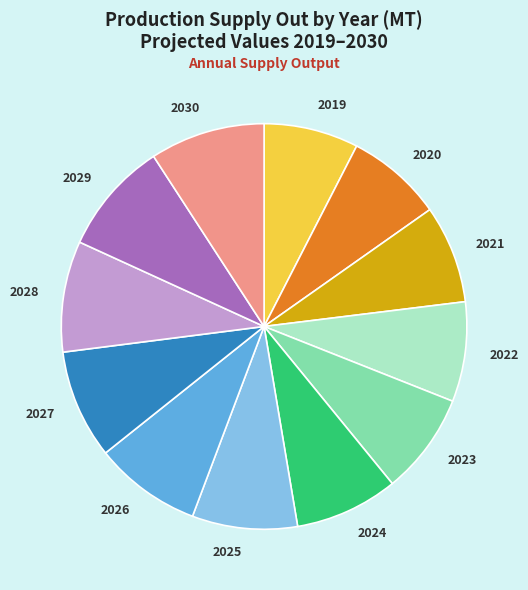

How many segments does this pie chart have?

12